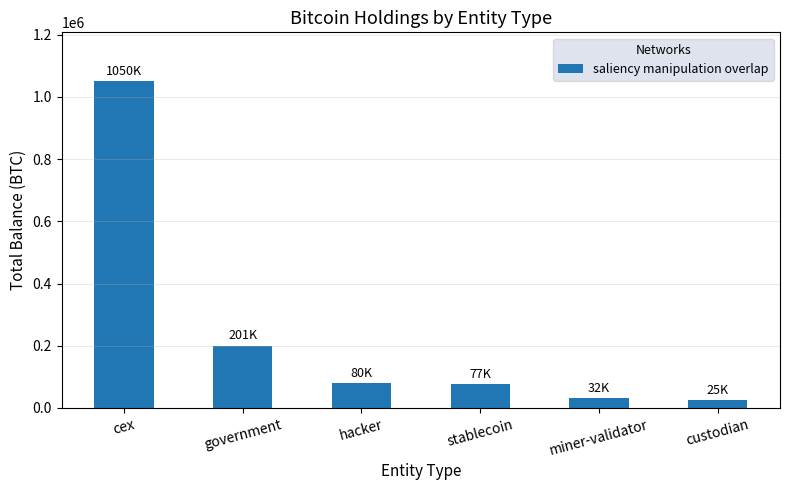

The value at cex is 1050084.7. True or false?

True